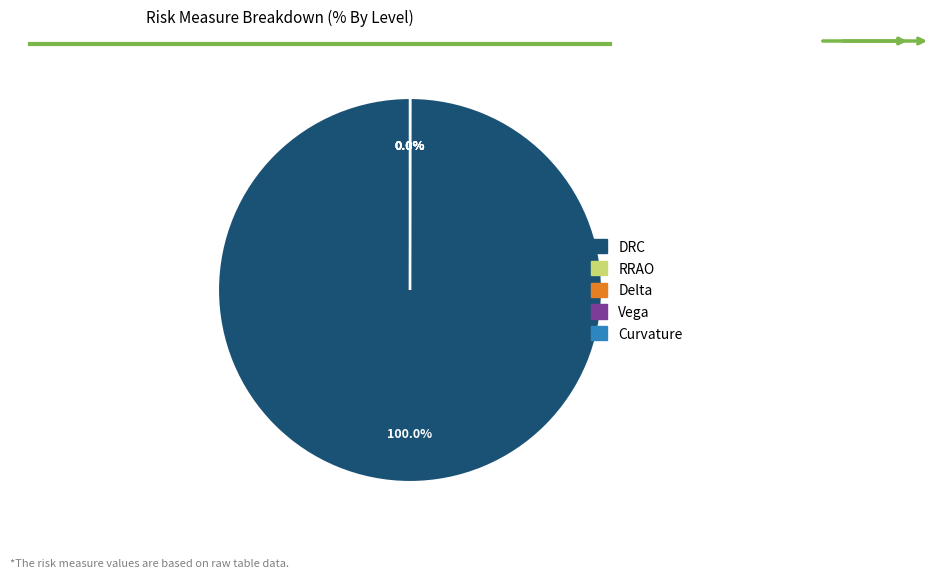

What is the largest slice in the pie chart?

DRC